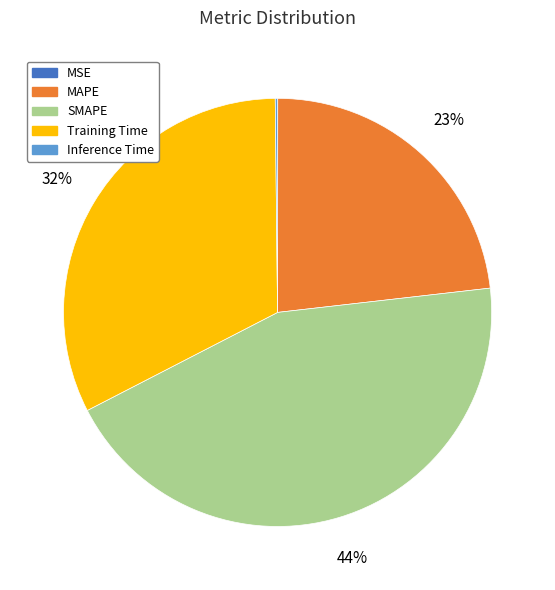

What is the largest slice in the pie chart?

SMAPE